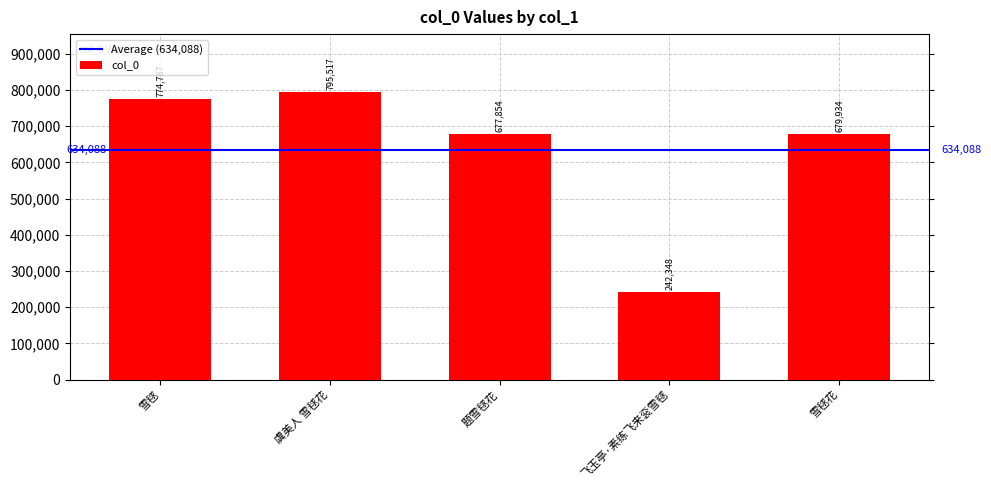

How many values are below 679934?

2